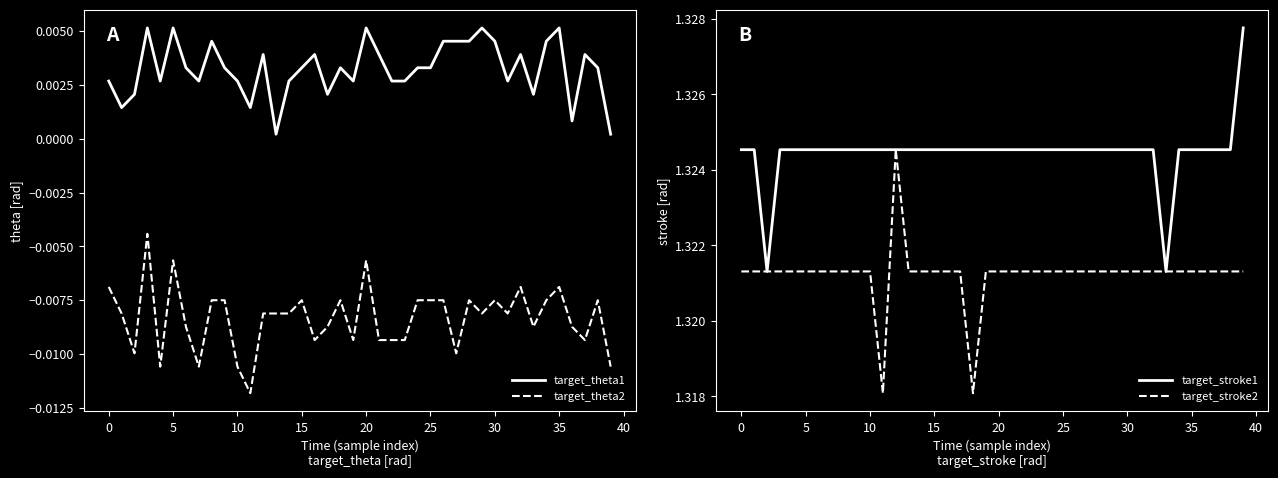

What is the average value of the target_stroke2 series?

1.3